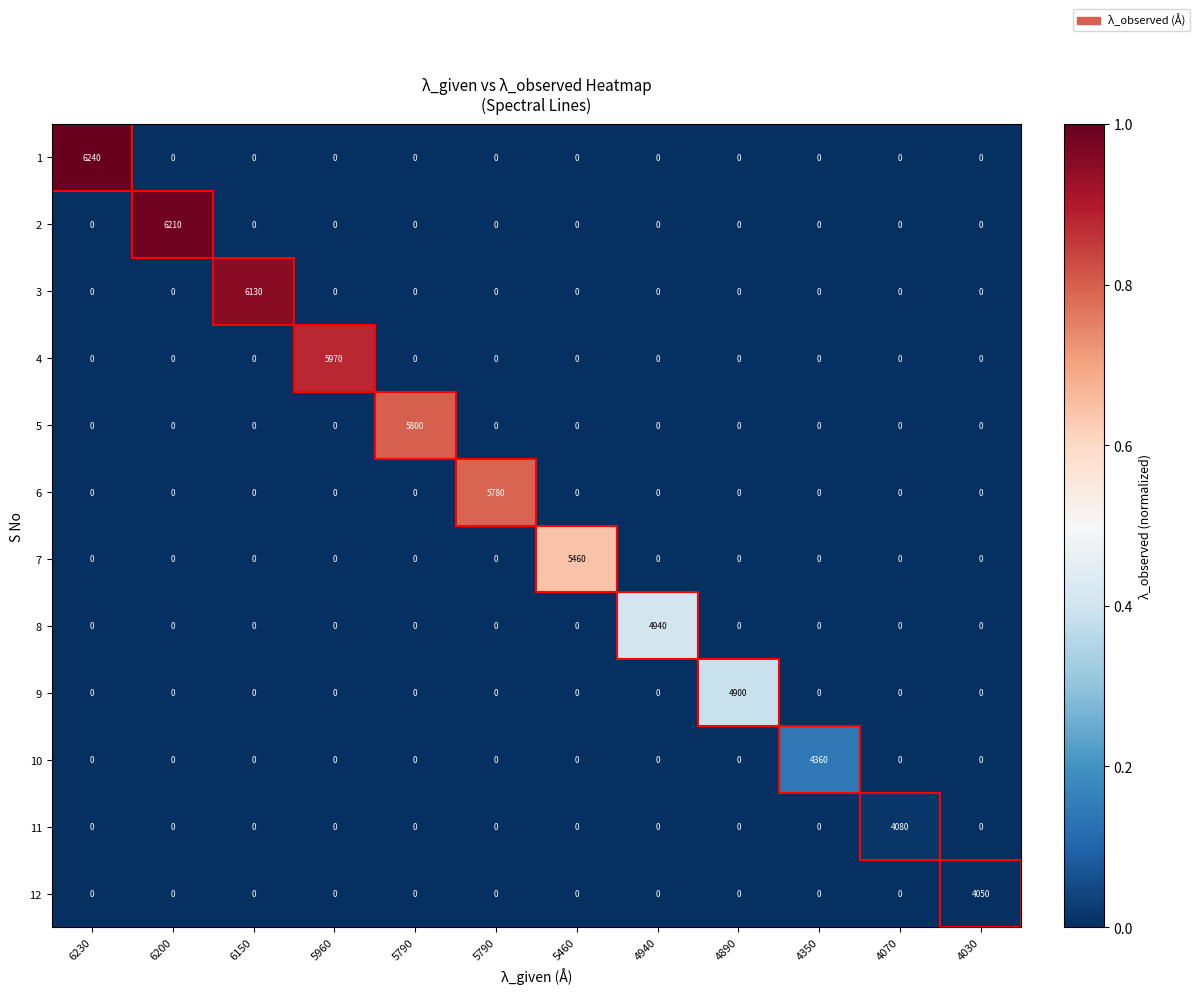

How many categories are shown in the chart?

12